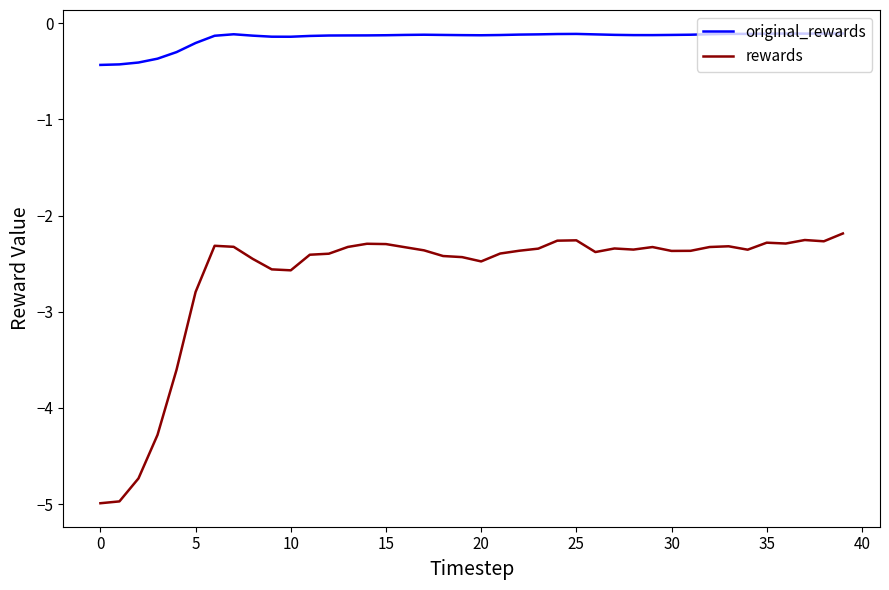

True or false: rewards and original_rewards intersect in this chart.

False